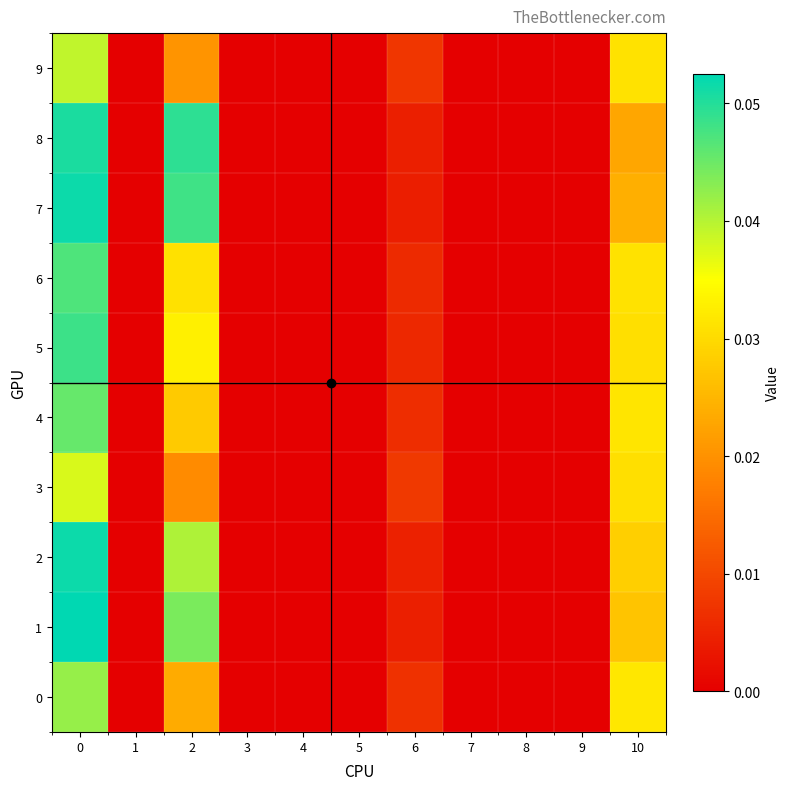

Reading left to right, list all the values displayed in this chart.

0: 0=0.0	1=0.0	2=0.0	3=0.0	4=0.0	5=0.0	6=0.0	7=0.0	8=0.0	9=0.0	10=0.0
1: 0=0.1	1=0.0	2=0.0	3=0.0	4=0.0	5=0.0	6=0.0	7=0.0	8=0.0	9=0.0	10=0.0
2: 0=0.1	1=0.0	2=0.0	3=0.0	4=0.0	5=0.0	6=0.0	7=0.0	8=0.0	9=0.0	10=0.0
3: 0=0.0	1=0.0	2=0.0	3=0.0	4=0.0	5=0.0	6=0.0	7=0.0	8=0.0	9=0.0	10=0.0
4: 0=0.0	1=0.0	2=0.0	3=0.0	4=0.0	5=0.0	6=0.0	7=0.0	8=0.0	9=0.0	10=0.0
5: 0=0.0	1=0.0	2=0.0	3=0.0	4=0.0	5=0.0	6=0.0	7=0.0	8=0.0	9=0.0	10=0.0
6: 0=0.0	1=0.0	2=0.0	3=0.0	4=0.0	5=0.0	6=0.0	7=0.0	8=0.0	9=0.0	10=0.0
7: 0=0.1	1=0.0	2=0.0	3=0.0	4=0.0	5=0.0	6=0.0	7=0.0	8=0.0	9=0.0	10=0.0
8: 0=0.1	1=0.0	2=0.0	3=0.0	4=0.0	5=0.0	6=0.0	7=0.0	8=0.0	9=0.0	10=0.0
9: 0=0.0	1=0.0	2=0.0	3=0.0	4=0.0	5=0.0	6=0.0	7=0.0	8=0.0	9=0.0	10=0.0